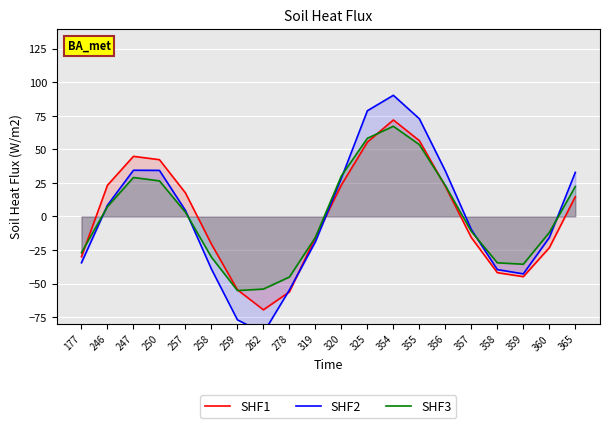

Reading right to left, what are all the values shown in this chart?

SHF1: 365=14.7	360=-23.3	359=-44.9	358=-41.9	357=-15.7	356=22.5	355=56.5	354=71.9	325=55.4	320=23.5	319=-15.7	278=-56.2	262=-69.6	259=-54.6	258=-20.6	257=17.6	250=42.3	247=44.8	246=23.3	177=-30.0
SHF2: 365=32.9	360=-15.7	359=-42.8	358=-39.6	357=-9.8	356=33.9	355=72.8	354=90.3	325=78.8	320=28.5	319=-18.9	278=-54.7	262=-86.8	259=-77.0	258=-39.2	257=4.5	250=34.3	247=34.4	246=8.4	177=-34.5
SHF3: 365=22.3	360=-12.0	359=-35.6	358=-34.5	357=-11.2	356=23.1	355=53.5	354=67.2	325=58.3	320=30.2	319=-15.6	278=-45.1	262=-54.1	259=-55.2	258=-30.3	257=3.2	250=26.5	247=29.1	246=7.3	177=-27.0